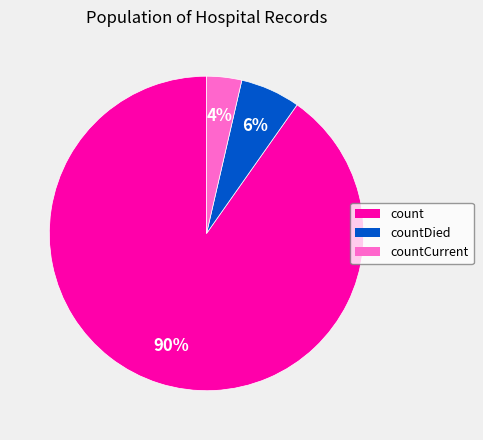

What percentage is the countDied slice, to the nearest percent?

6%